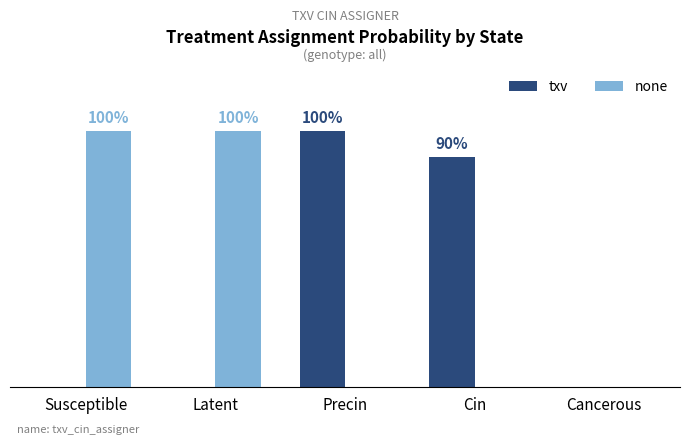

What is the approximate value of none at Susceptible?

1.0